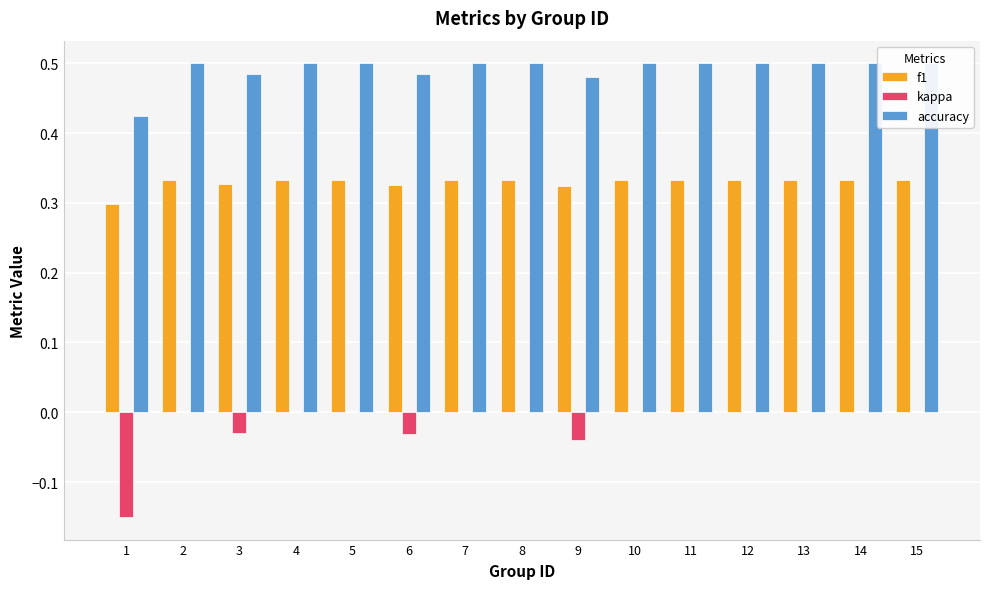

Which series has the widest spread of values?

kappa